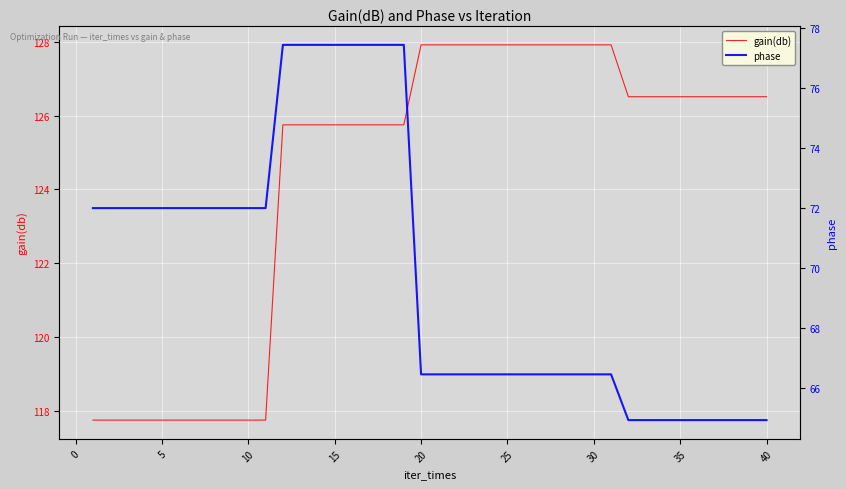

What is the average value of the gain(db) series?

124.4